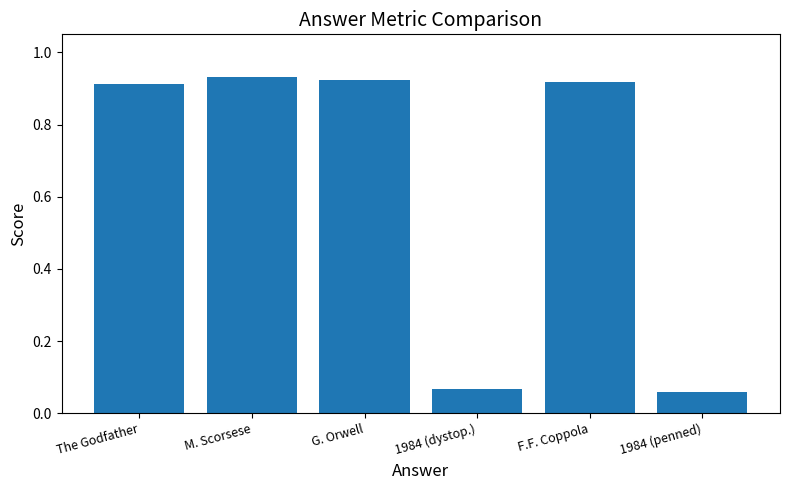

What is the sum of the values at M. Scorsese and 1984 (penned)?

1.0